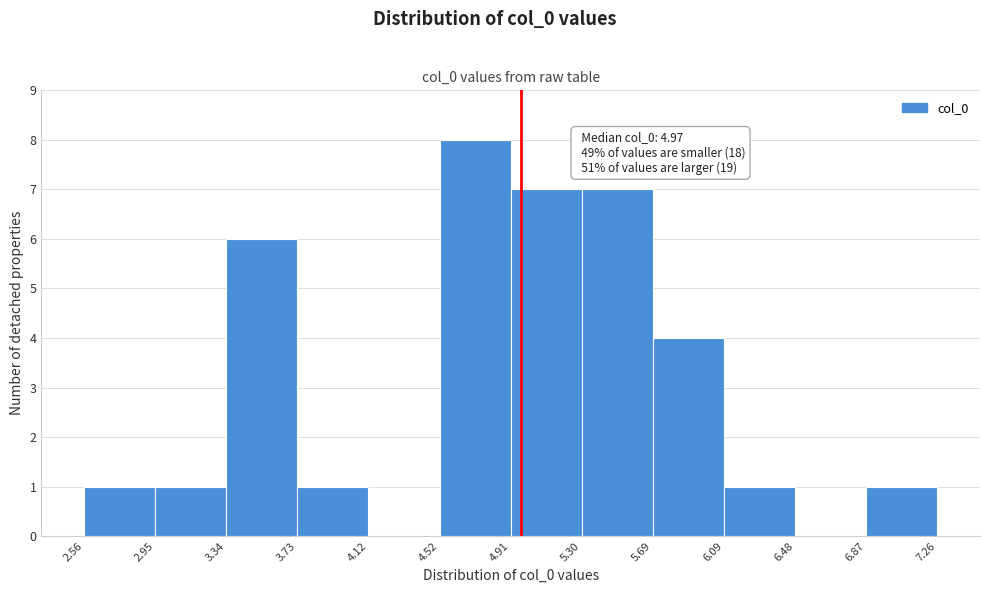

Which range on the x-axis has the tallest bar?

4.52 to 4.91